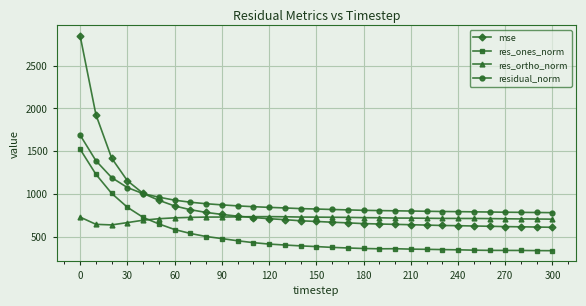

How many data points in res_ortho_norm are less than 717?

14